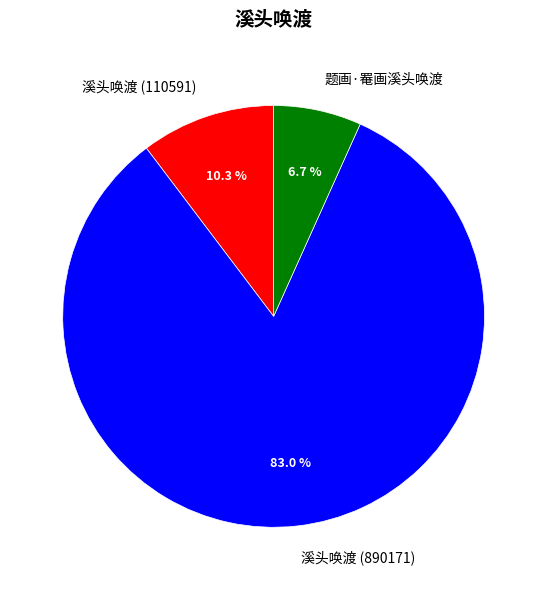

Which has a higher value, 题画·罨画溪头唤渡 or 溪头唤渡 (110591)?

溪头唤渡 (110591)